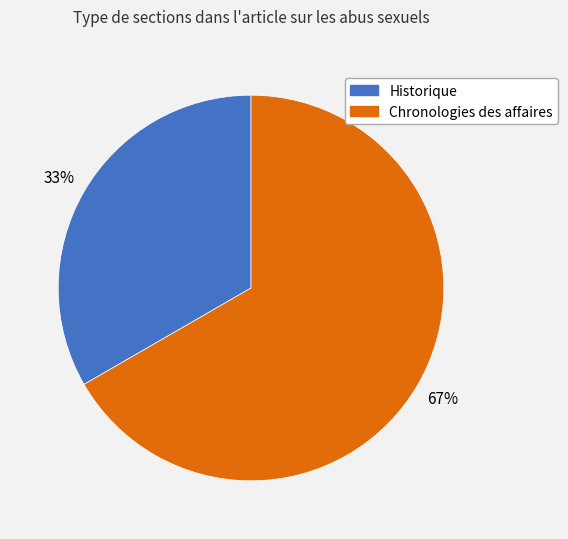

Between Chronologies des affaires and Historique, which is larger?

Chronologies des affaires